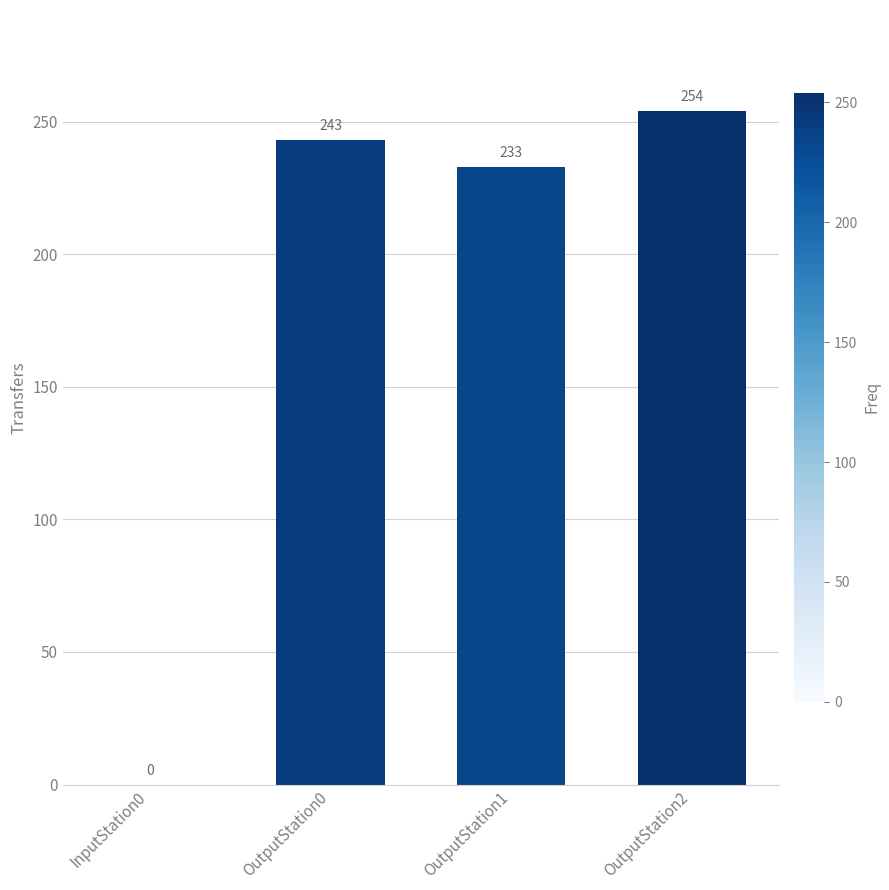

True or false: the data shows 84 at InputStation0.

False